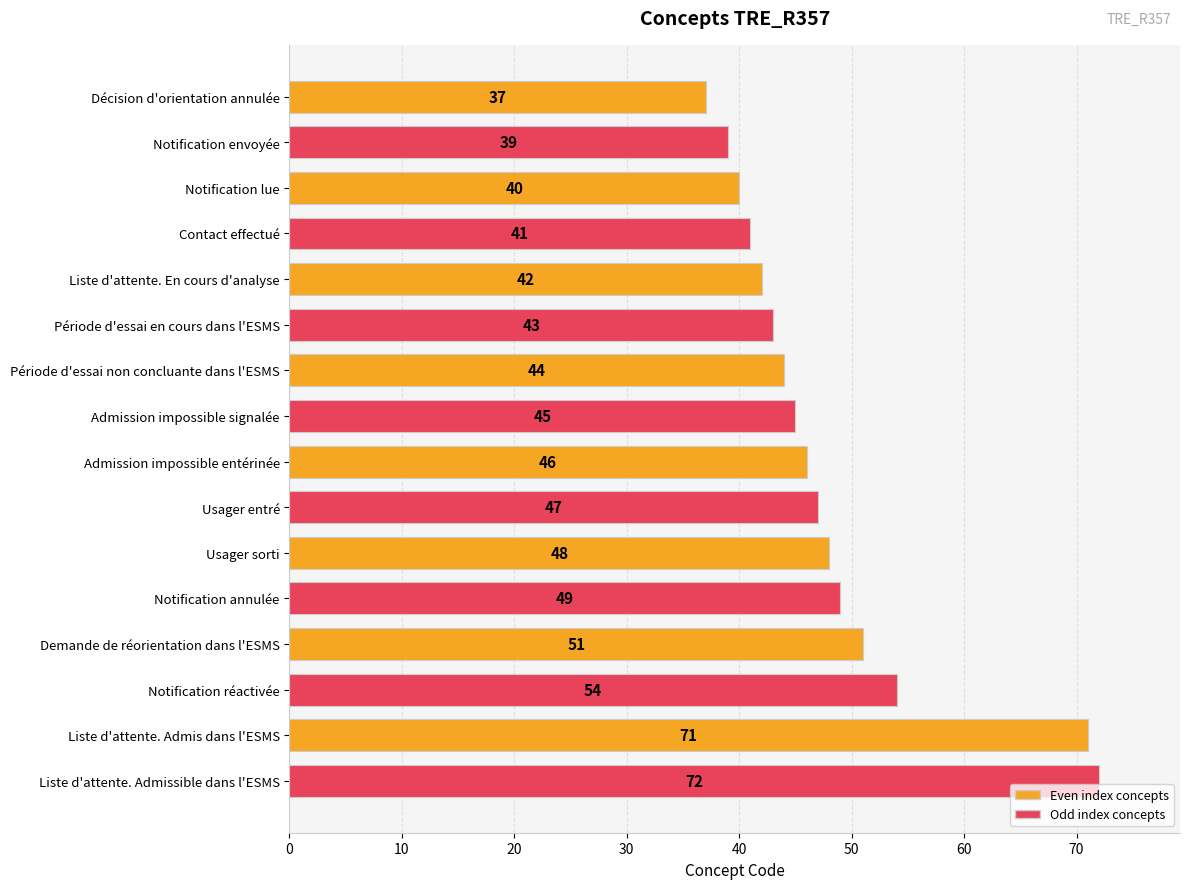

How many series are shown in this chart?

1